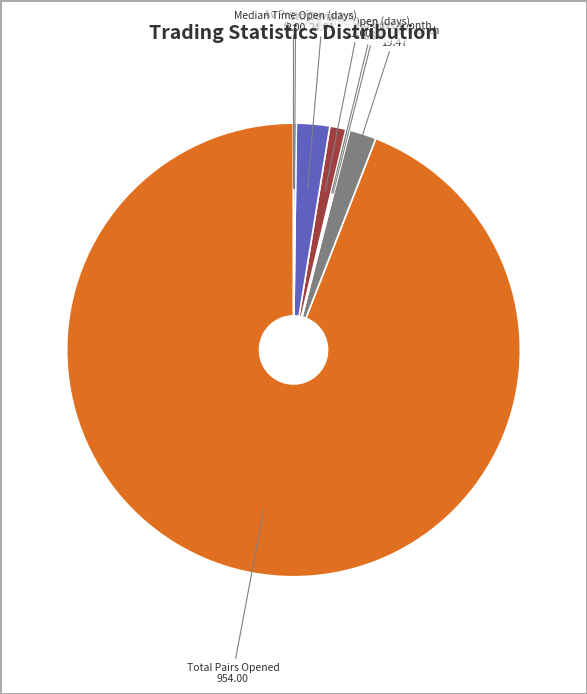

True or false: Avg Pairs/6-month accounts for 10% of the total.

False